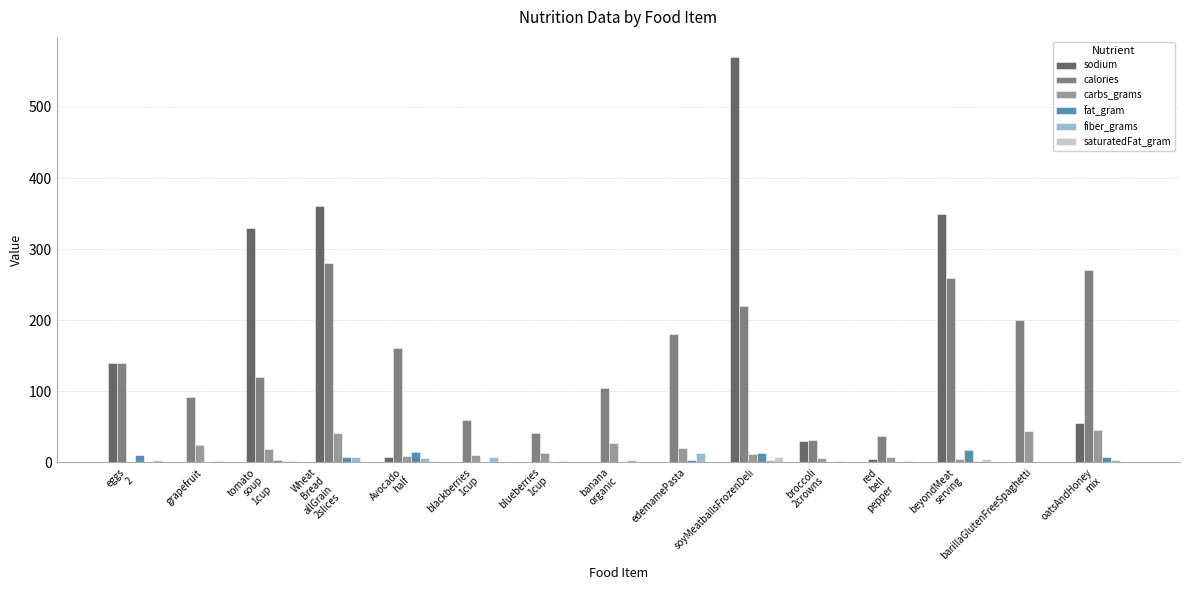

Between blackberries
1cup and soyMeatballsFrozenDeli, which series saw the biggest shift?

sodium